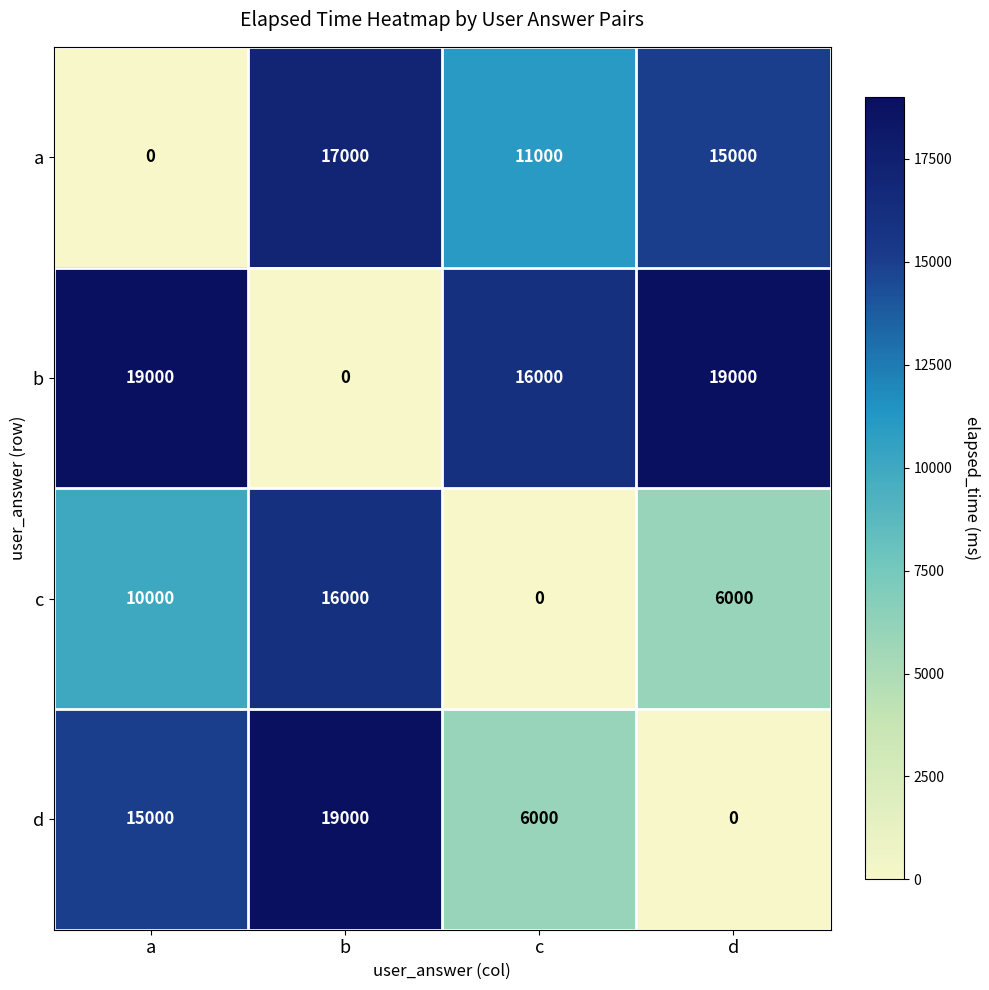

At which label does d reach its peak?

b